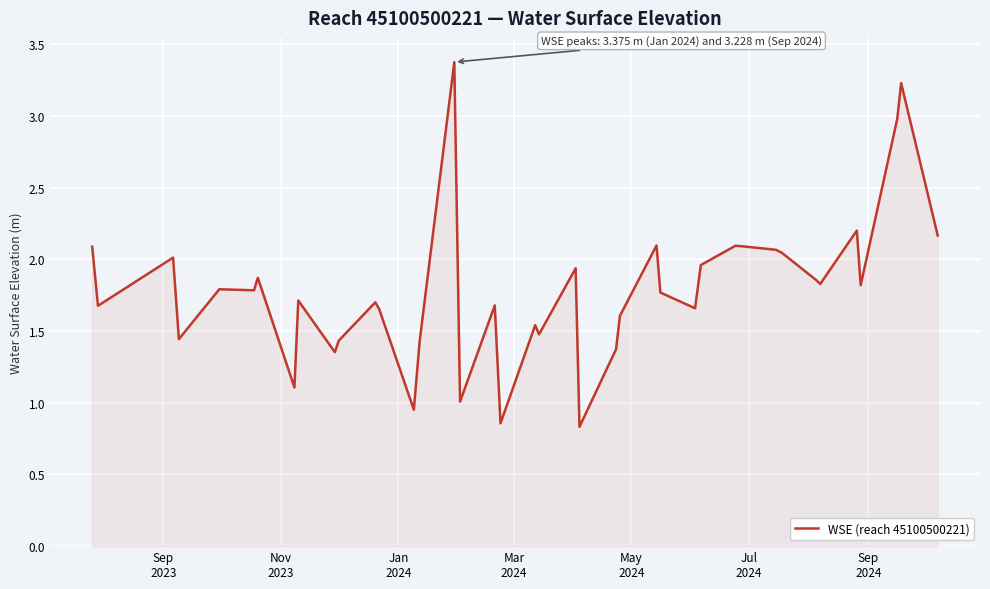

What is the greatest value displayed?

3.4